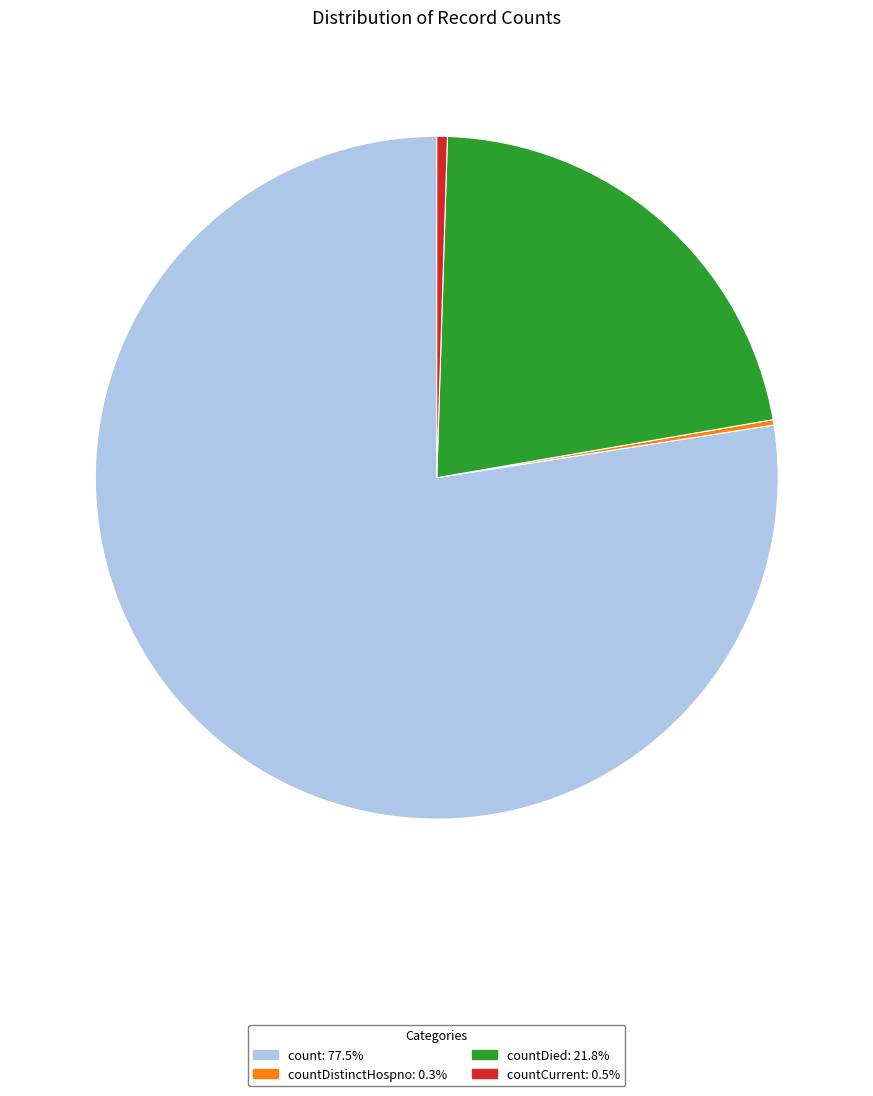

Is there any slice that represents more than half of the pie?

Yes